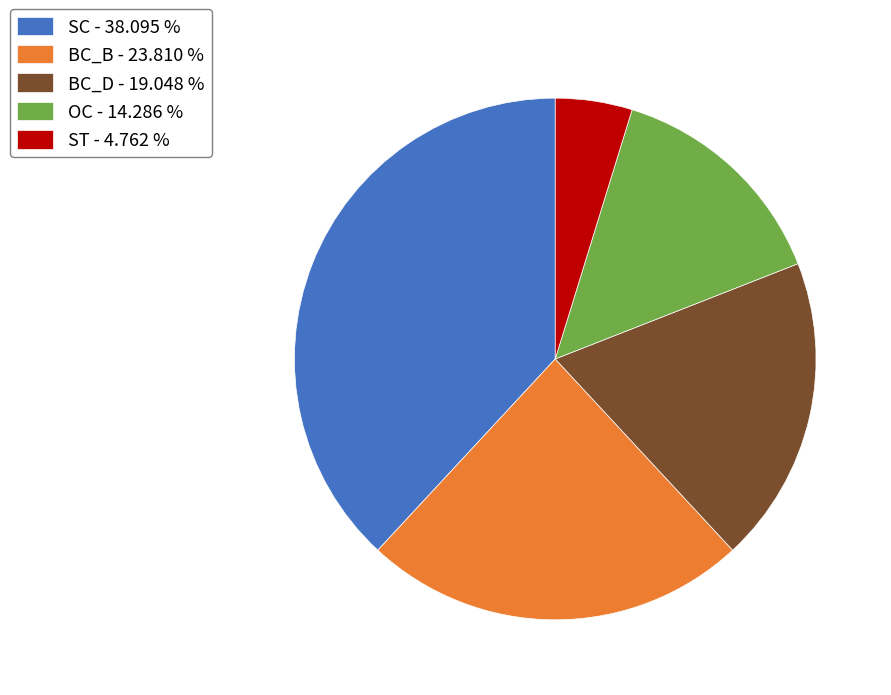

How many segments does this pie chart have?

5